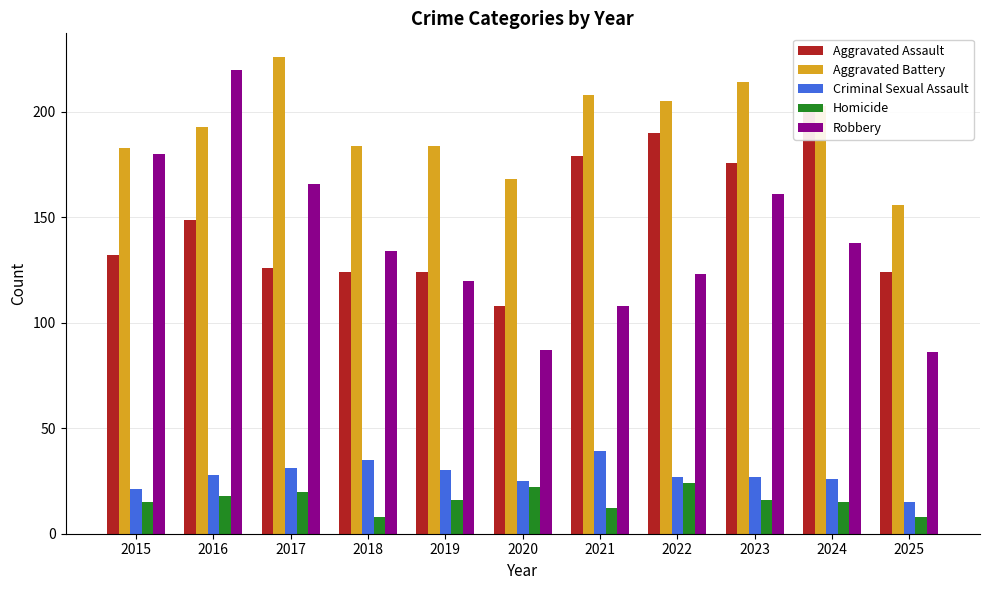

The Criminal Sexual Assault series shows 31 at 2017. True or false?

True